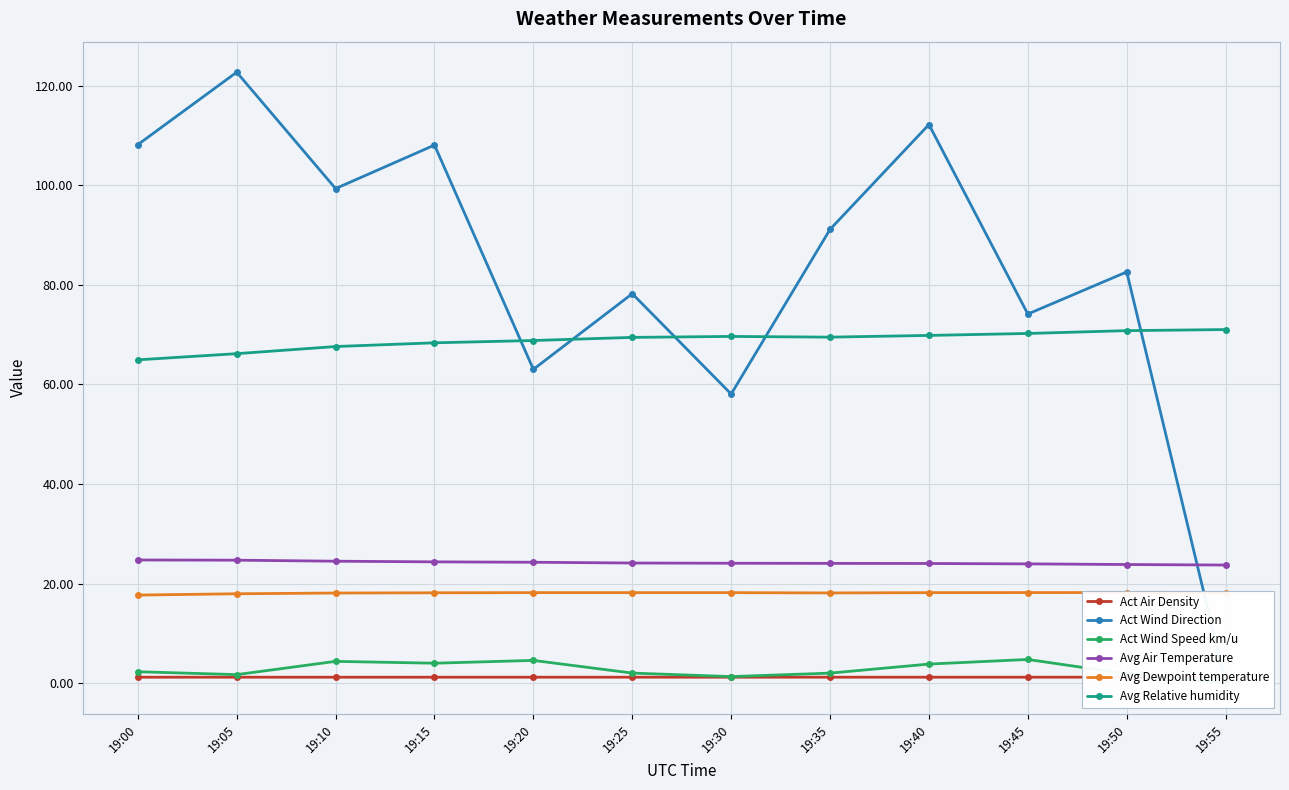

Which series changed the most between 19:05 and 19:30?

Act Wind Direction